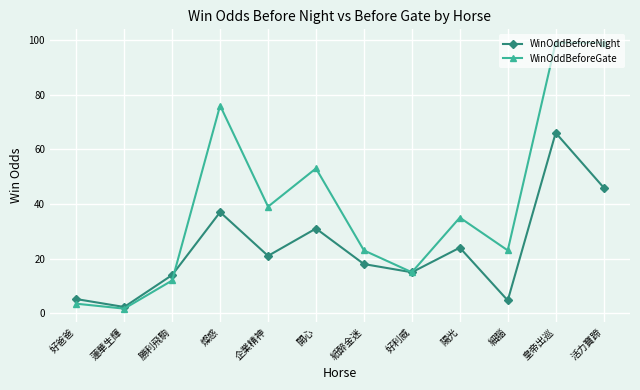

What is the difference between the highest and lowest values at 燦惑?

39.0